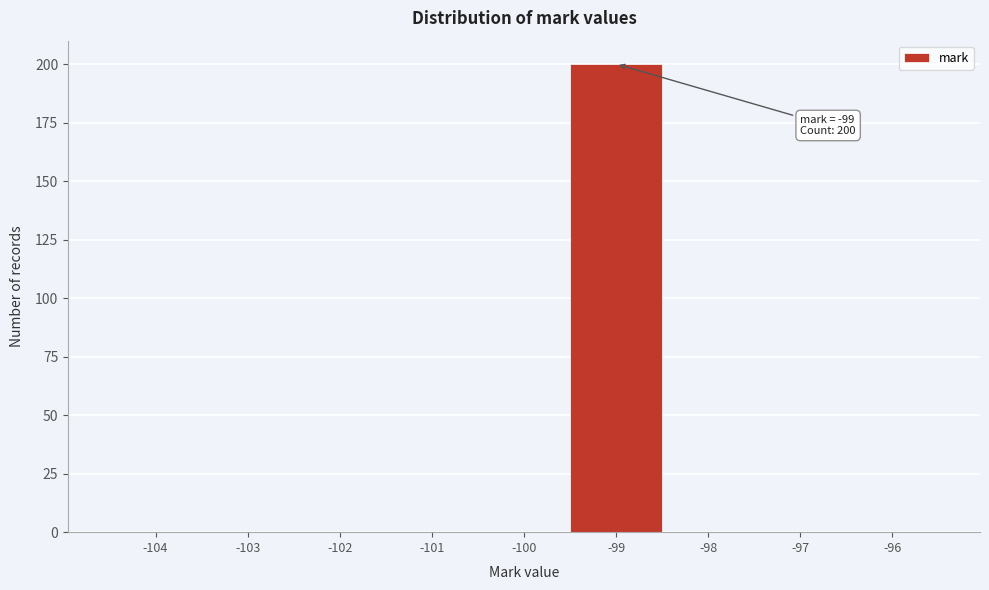

Which range on the x-axis has the tallest bar?

-99.5 to -98.5